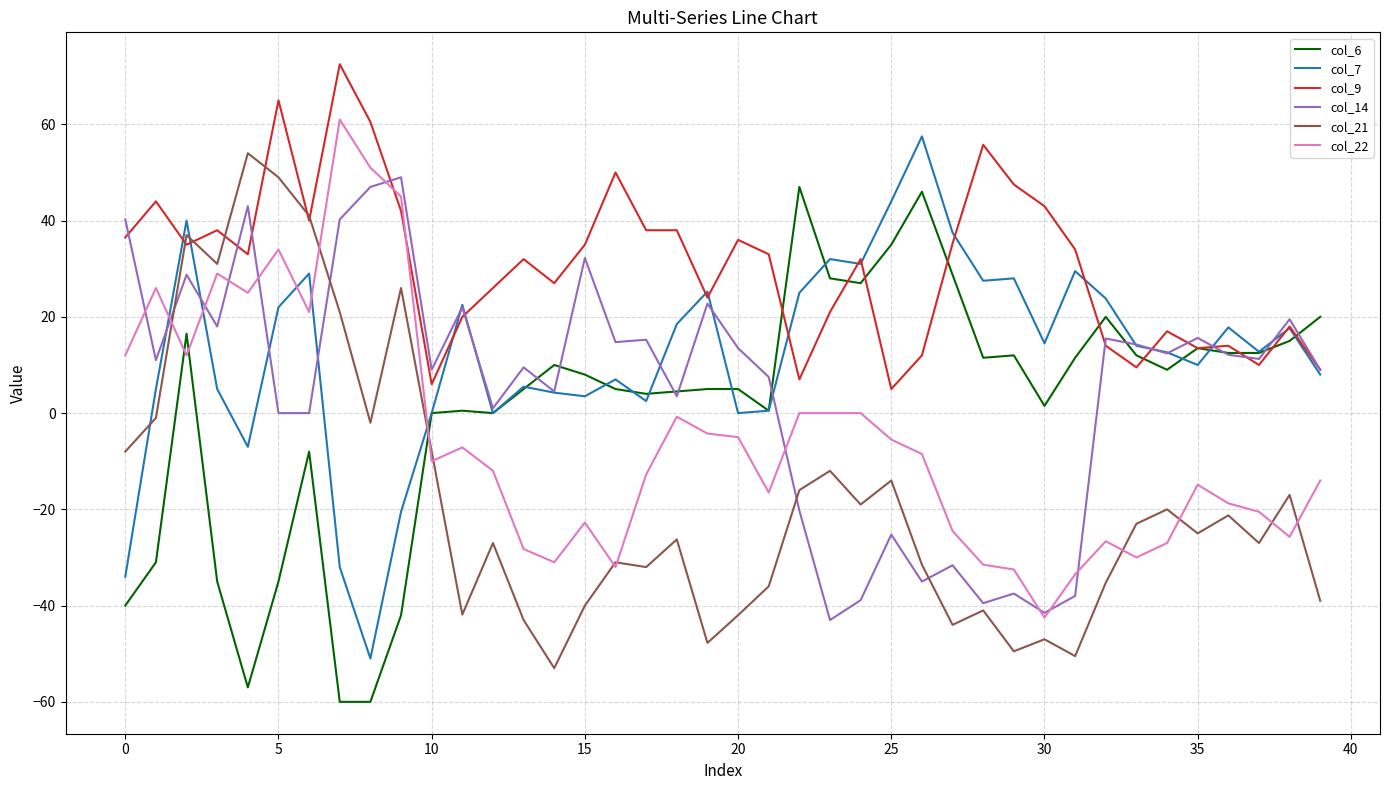

What is the sum of all col_21 values?

-711.9